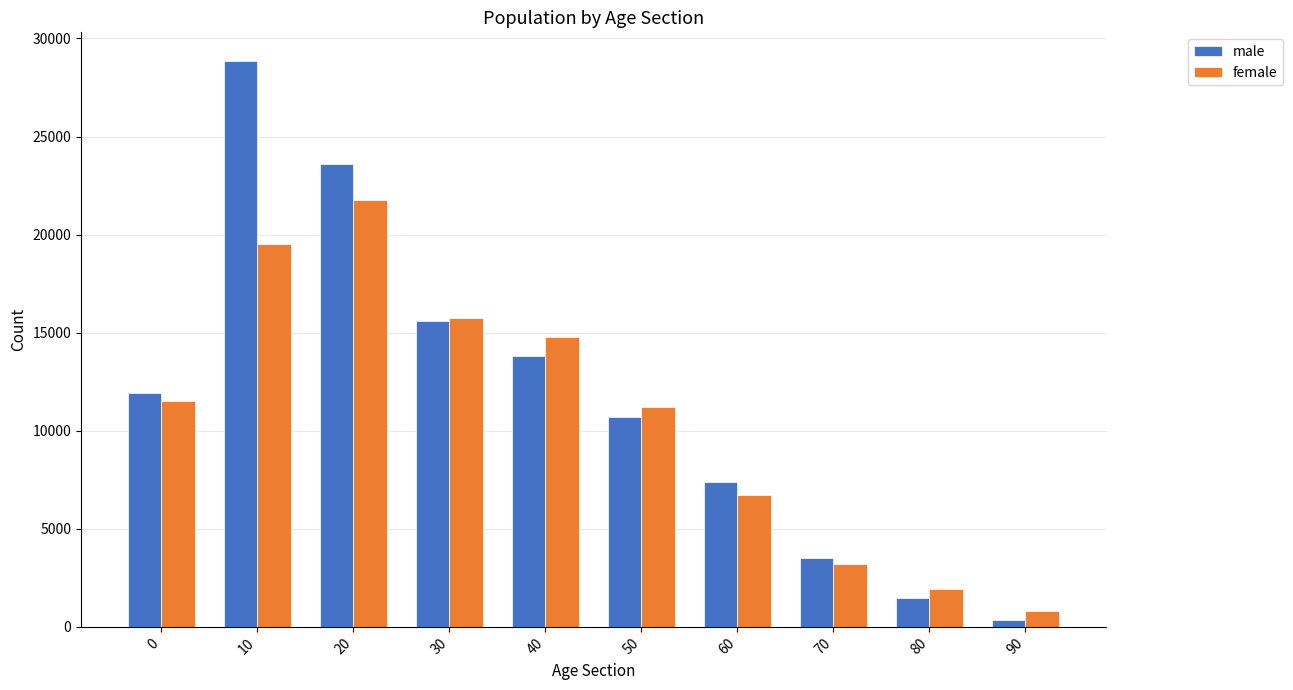

What is the value of the male bar at the 7th from the left?

7383